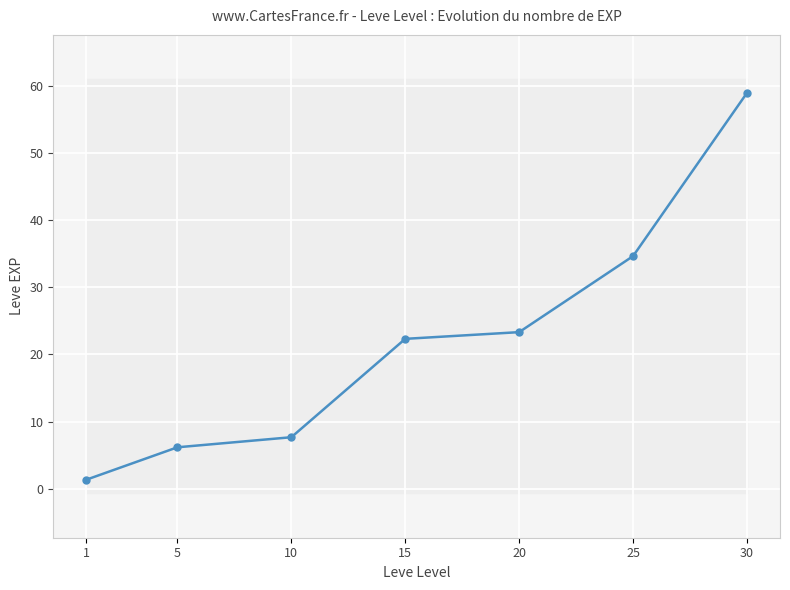

At which label is the value closest to 30?

25